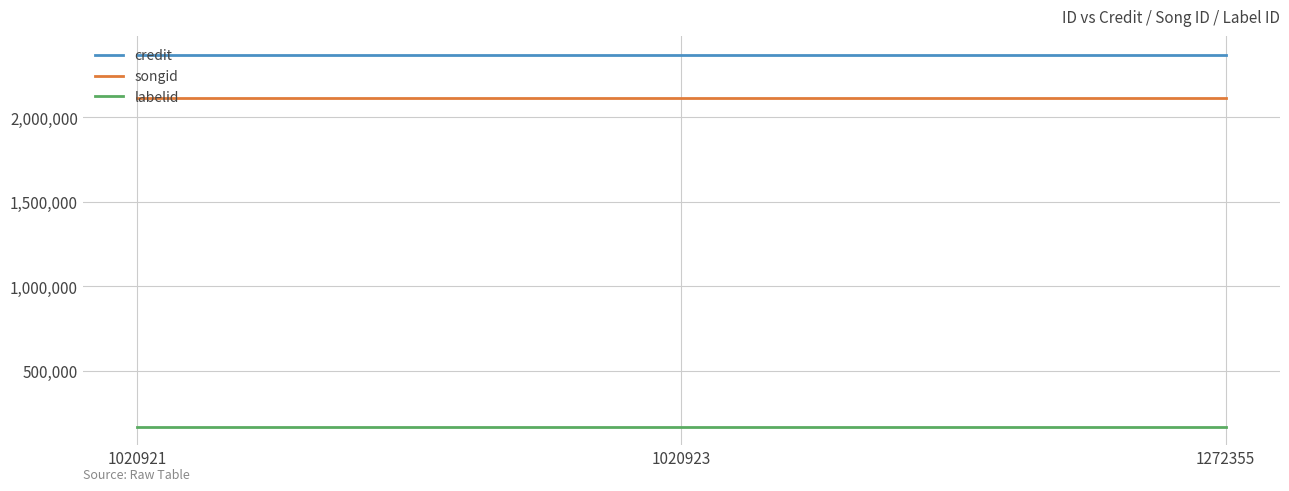

Rank the series by their maximum value, from highest to lowest.

credit, songid, labelid